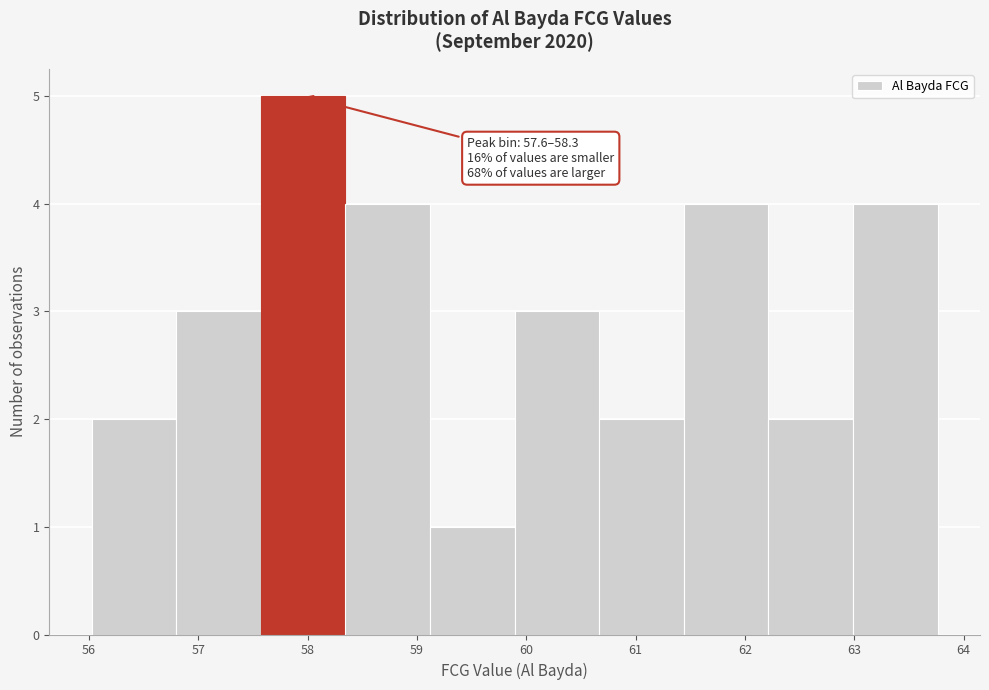

Which range on the x-axis has the tallest bar?

57.6 to 58.3